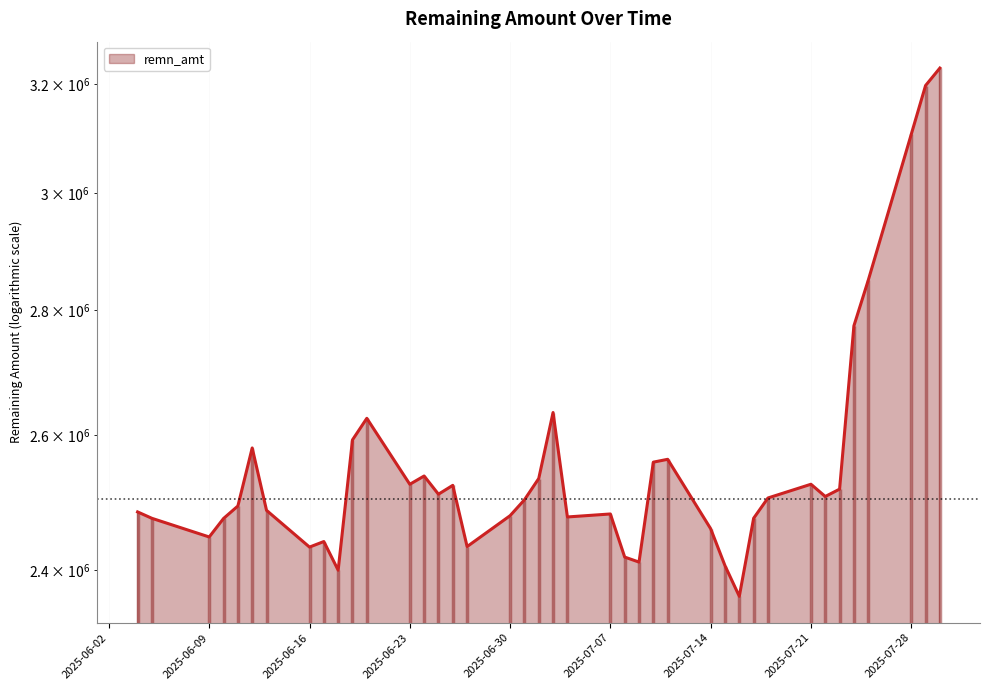

The chart shows a value of 810239 at 2025-07-08. True or false?

False